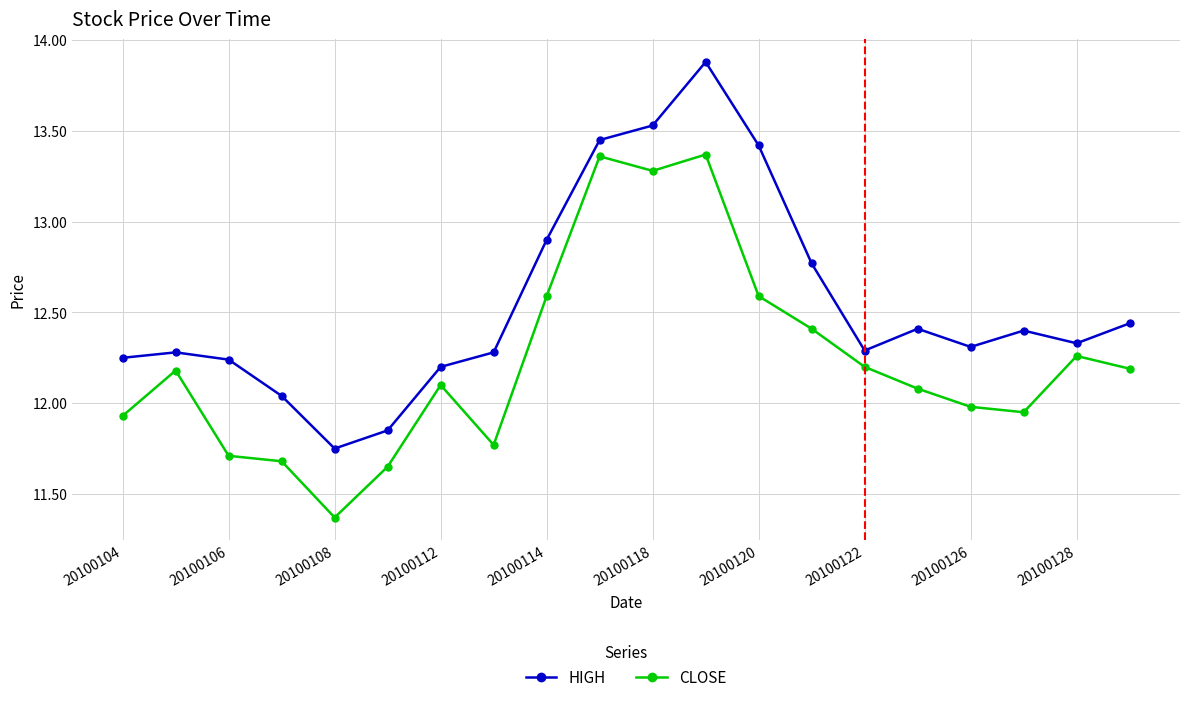

At how many categories does at least one series exceed 11?

20